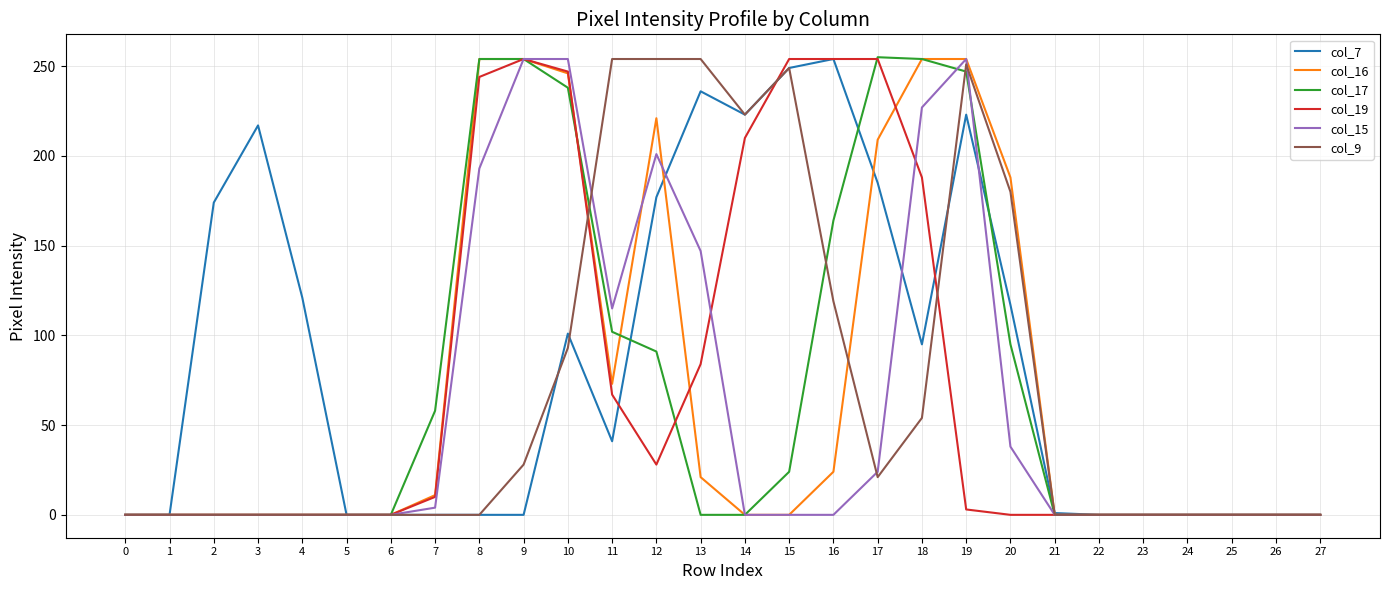

True or false: col_15 has a value of 362 at 9.

False